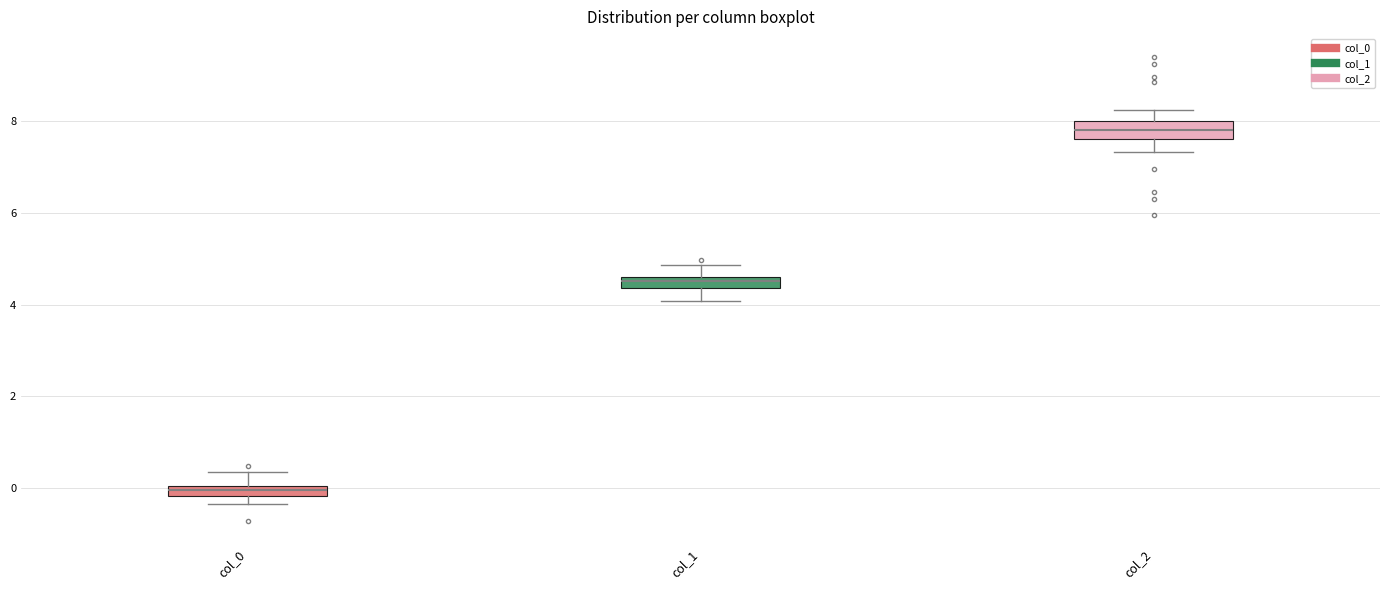

Which box has the lowest median line?

col_0